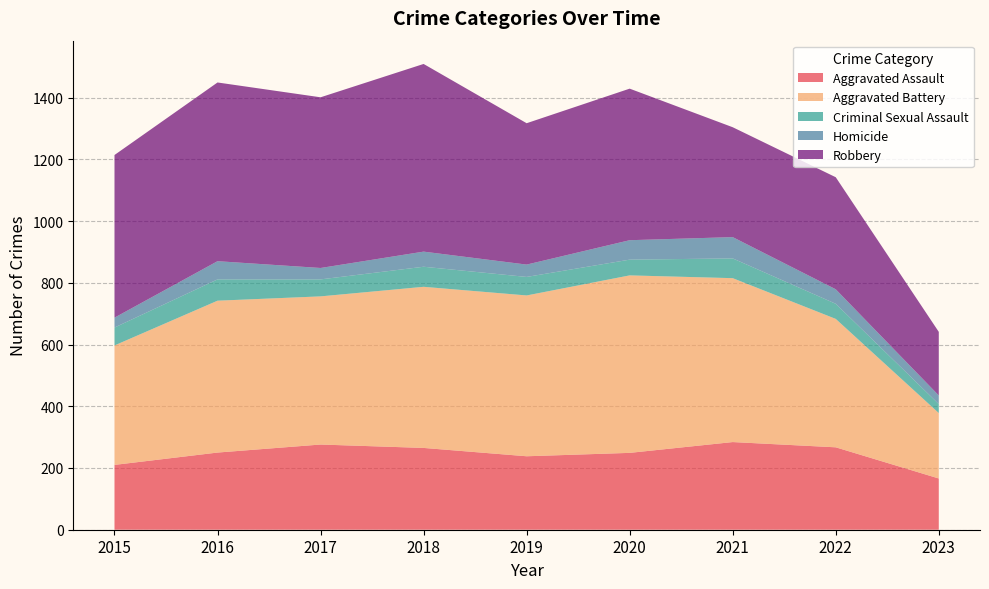

Reading left to right, transcribe all the data shown in this chart.

Aggravated Assault: 2015=210	2016=250	2017=276	2018=265	2019=238	2020=249	2021=284	2022=267	2023=166
Aggravated Battery: 2015=387	2016=492	2017=480	2018=522	2019=521	2020=575	2021=531	2022=416	2023=212
Criminal Sexual Assault: 2015=58	2016=69	2017=55	2018=65	2019=60	2020=51	2021=64	2022=49	2023=29
Homicide: 2015=32	2016=59	2017=37	2018=49	2019=40	2020=63	2021=69	2022=47	2023=28
Robbery: 2015=527	2016=579	2017=553	2018=608	2019=458	2020=491	2021=356	2022=363	2023=206